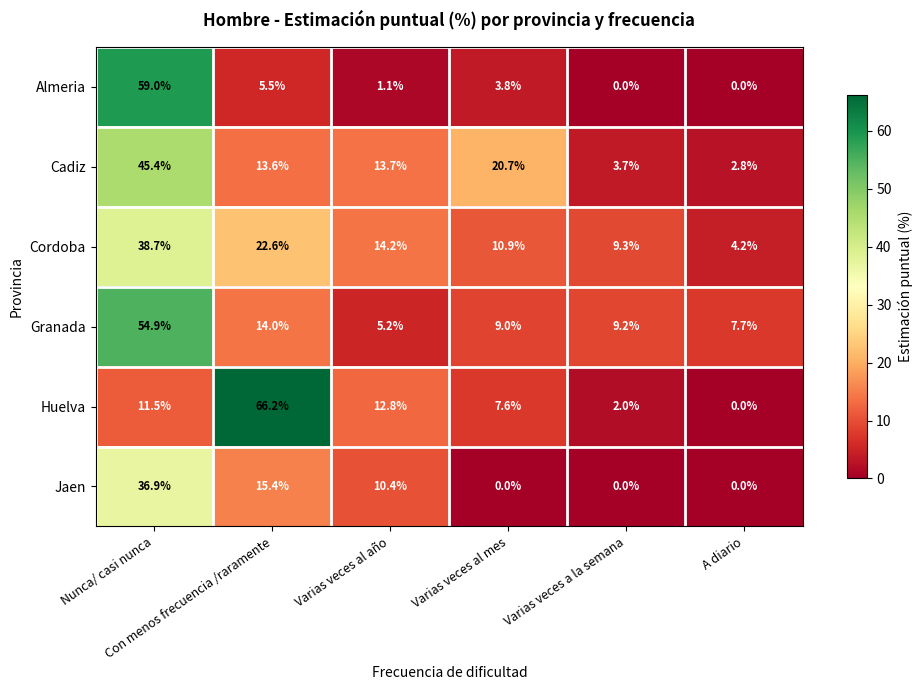

List the series in order of their peak value, highest first.

Huelva, Almeria, Granada, Cadiz, Cordoba, Jaen